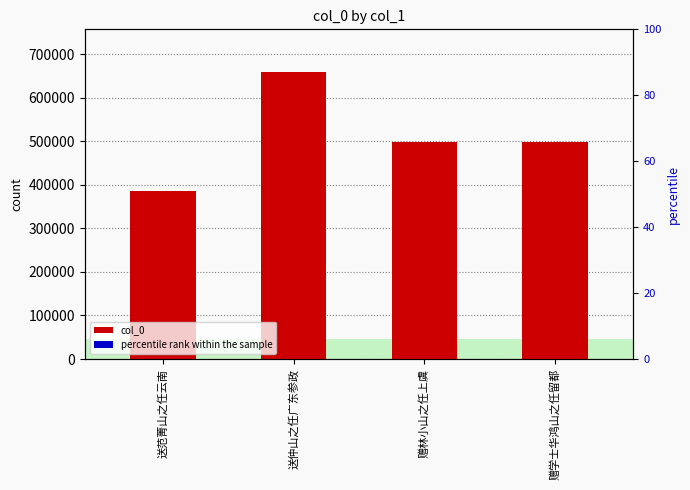

What is the difference between the maximum and minimum values in the col_0 series?

272994